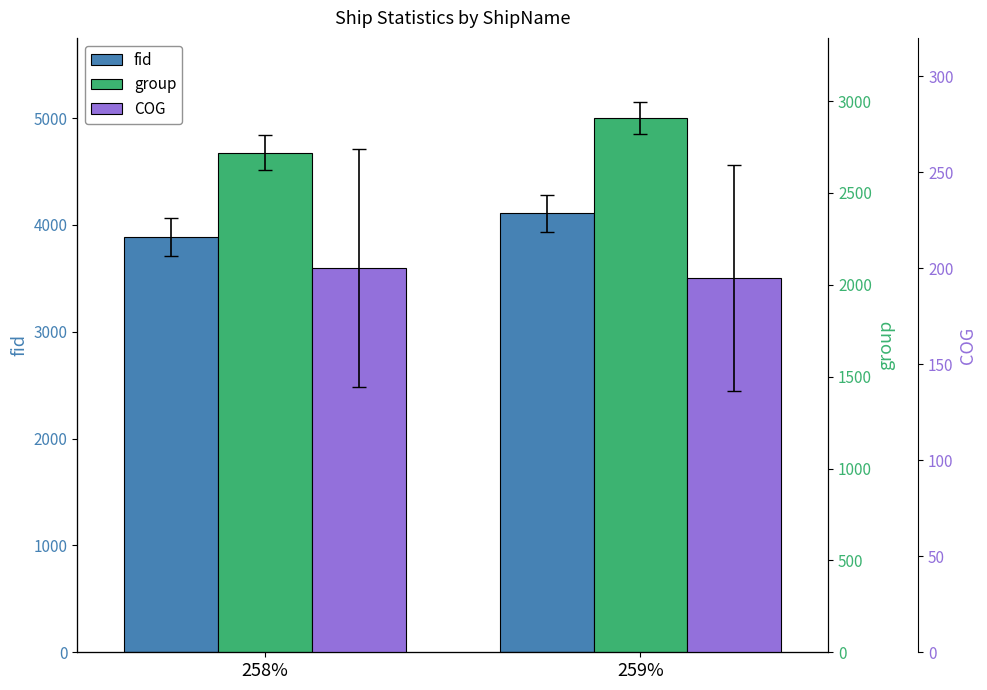

What is the approximate value of fid at 259%, to the nearest 50?

4100